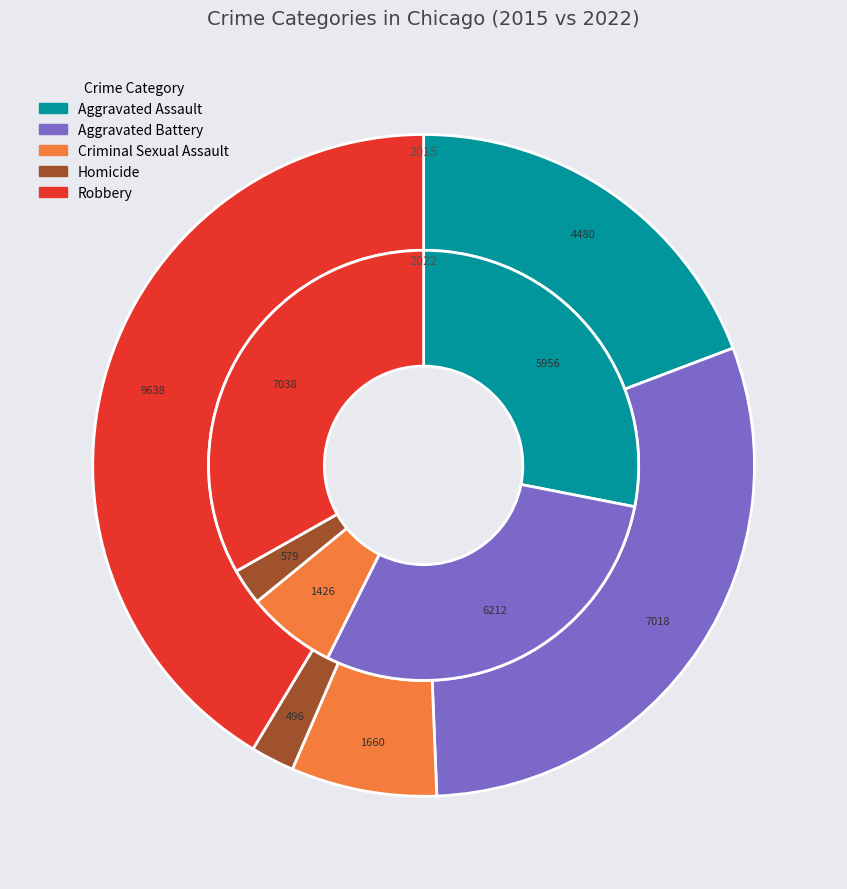

How many segments does this pie chart have?

5